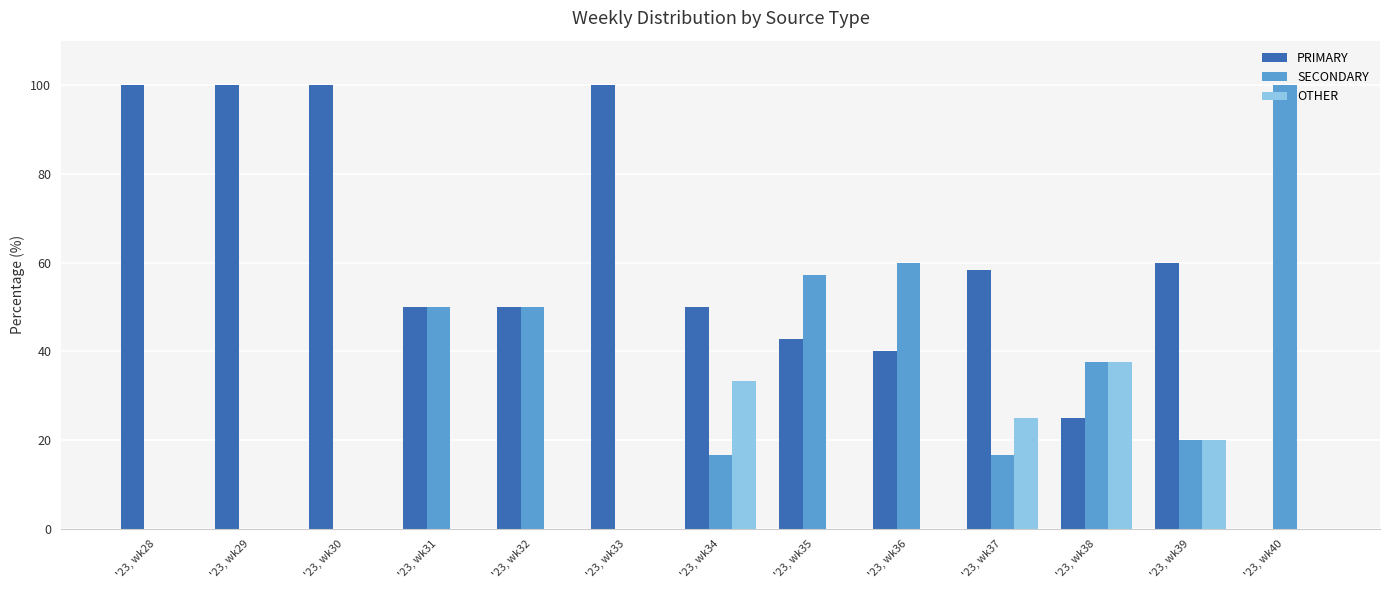

Between '23, wk32 and '23, wk38, which series saw the biggest shift?

OTHER